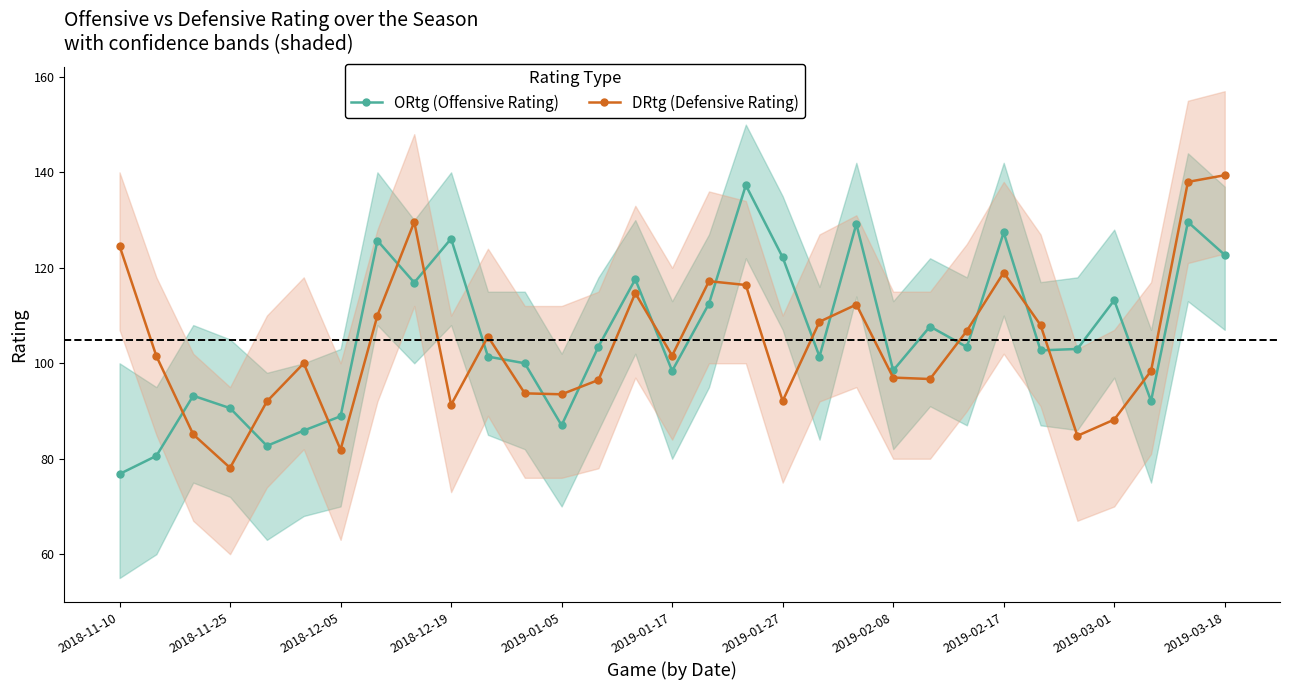

What position from the right is 23?

8